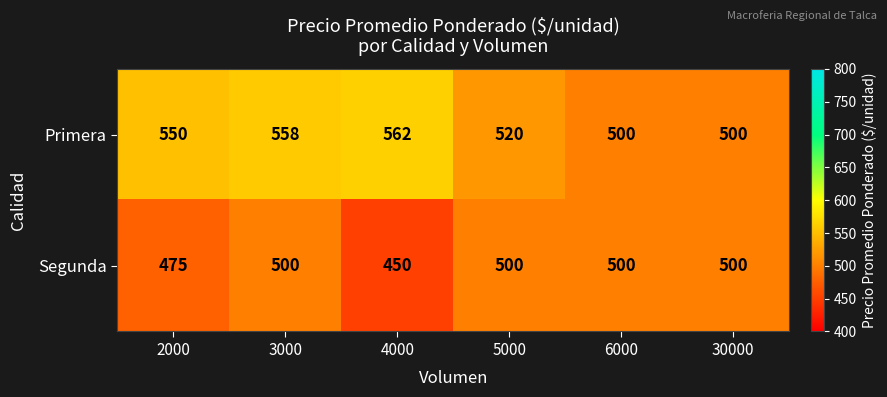

List the series in order of their overall mean, highest first.

Primera, Segunda